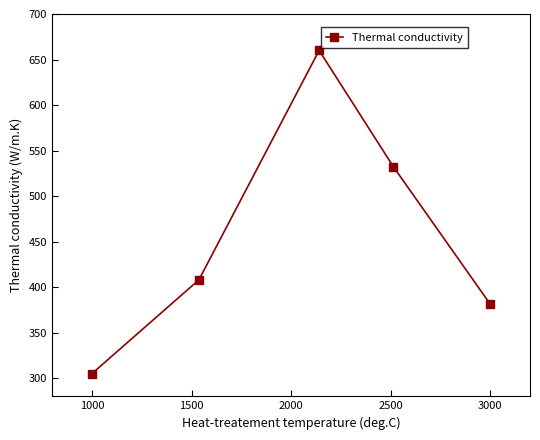

What is the difference between the maximum and minimum values?

355.0